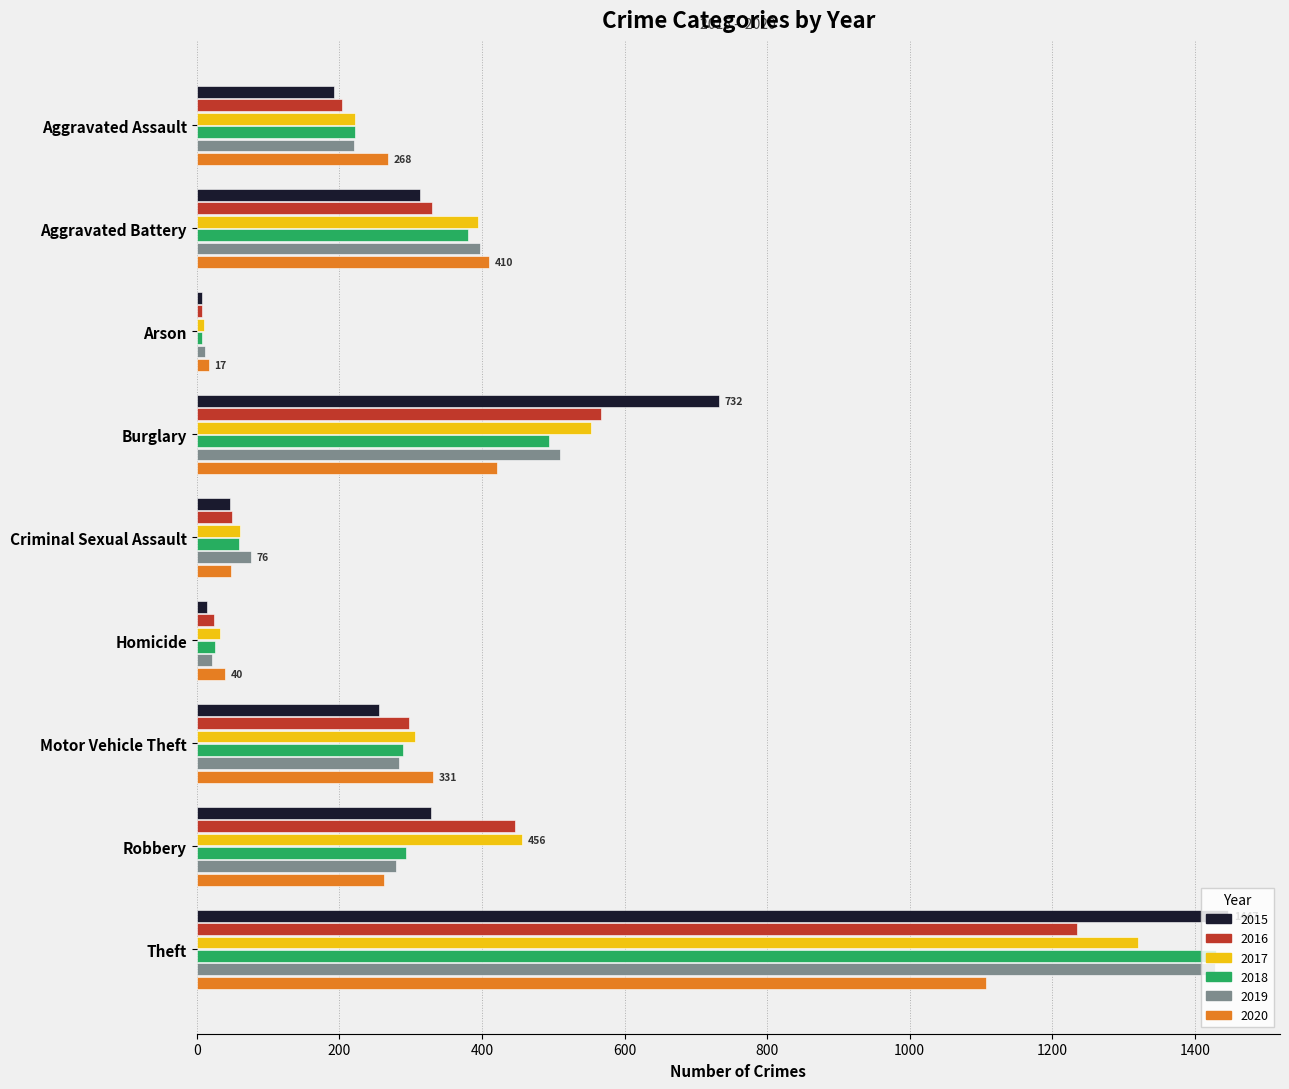

Which series has the widest spread of values?

2015